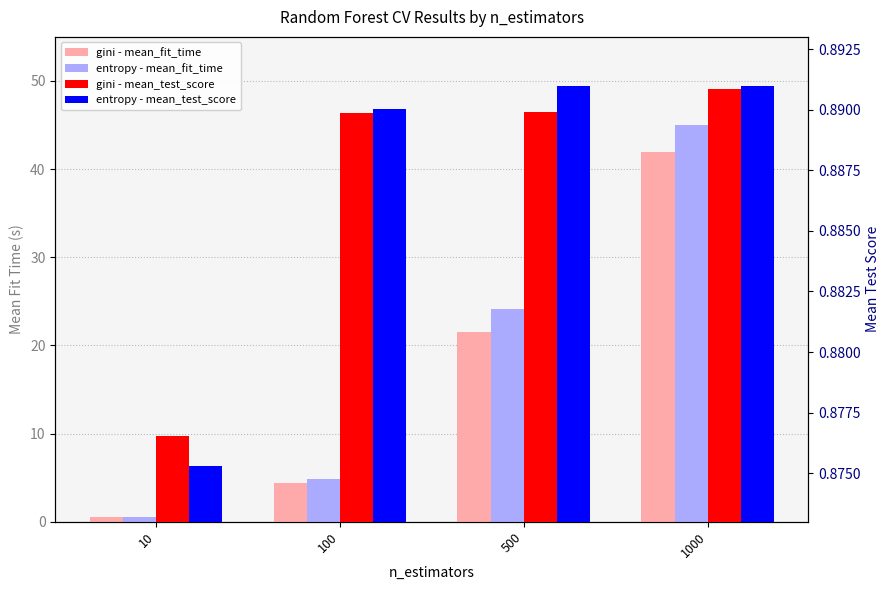

Reading left to right, transcribe all the data shown in this chart.

gini - mean_fit_time: 10=0.5	100=4.3	500=21.5	1000=42.0
entropy - mean_fit_time: 10=0.5	100=4.8	500=24.1	1000=45.1
gini - mean_test_score: 10=0.9	100=0.9	500=0.9	1000=0.9
entropy - mean_test_score: 10=0.9	100=0.9	500=0.9	1000=0.9